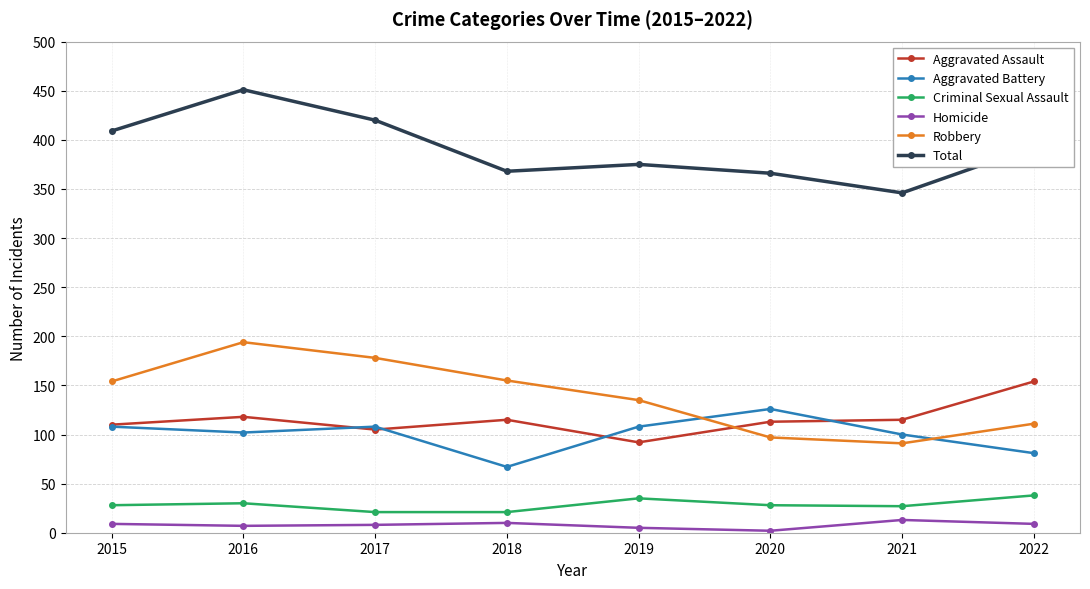

What is the difference between the Aggravated Assault values at 2017 and 2015?

5